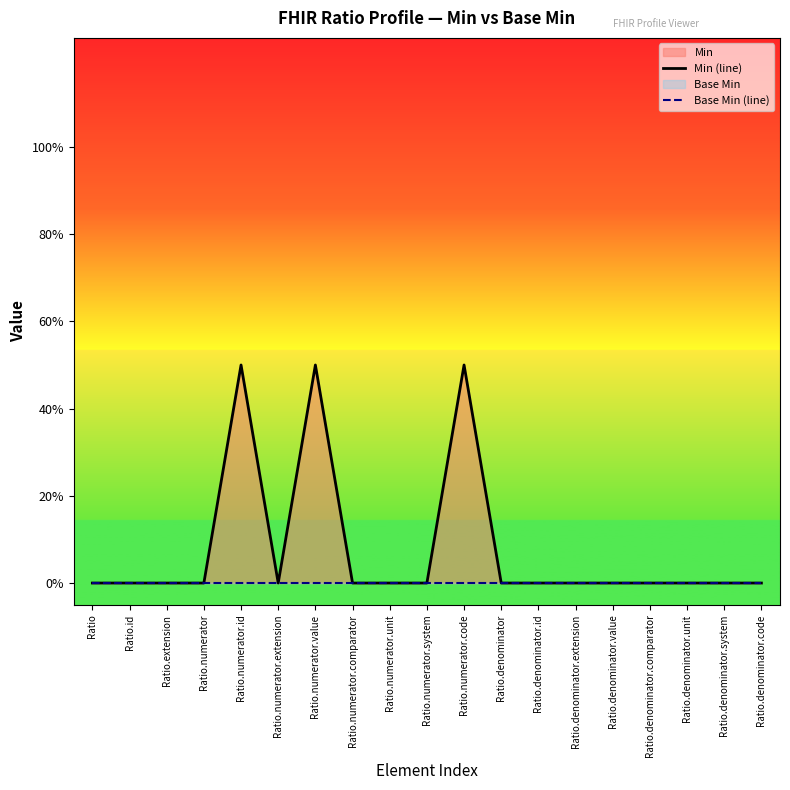

Is the value of Min (line) at Ratio.id greater than the value of Base Min (line) at Ratio.numerator.value?

No